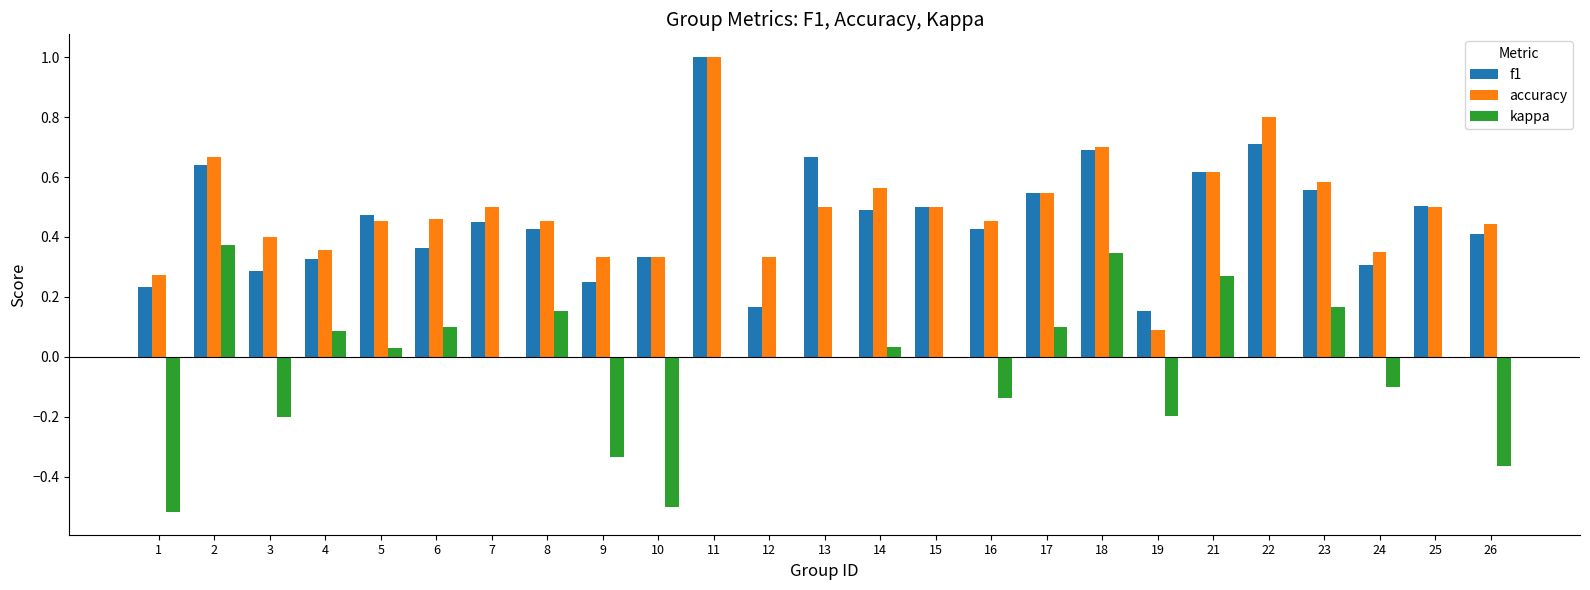

What is the maximum value shown in the chart?

1.0